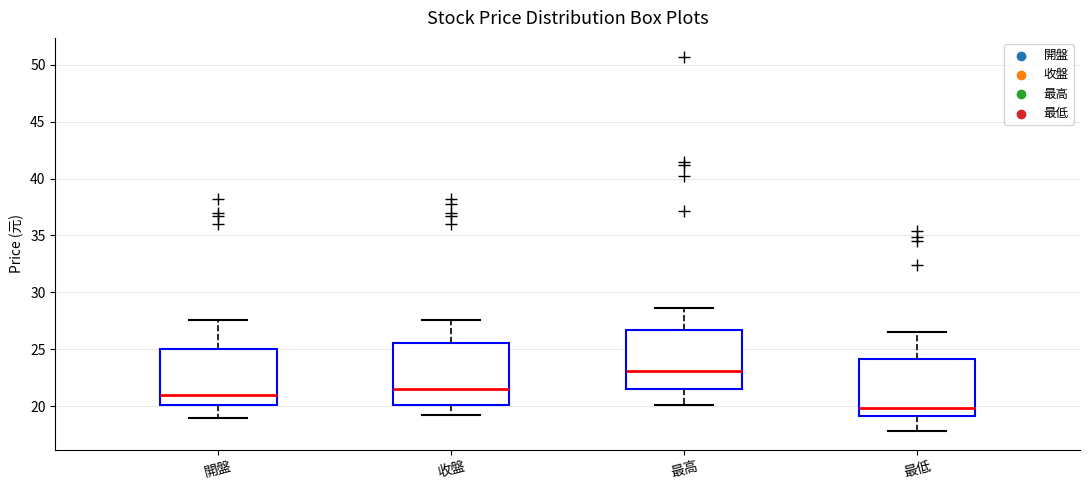

Reading left to right, read every box against the y-axis: the position of its median line, the range the box covers, and the ends of its whiskers. The values are not printed on the chart, so give them approximately, as read against the axis.

開盤: median 21.0, box 20.0 to 25.0, whiskers 19.0 to 27.5
收盤: median 21.5, box 20.0 to 25.5, whiskers 19.5 to 27.5
最高: median 23.0, box 21.5 to 26.5, whiskers 20.0 to 28.5
最低: median 20.0, box 19.0 to 24.0, whiskers 18.0 to 26.5